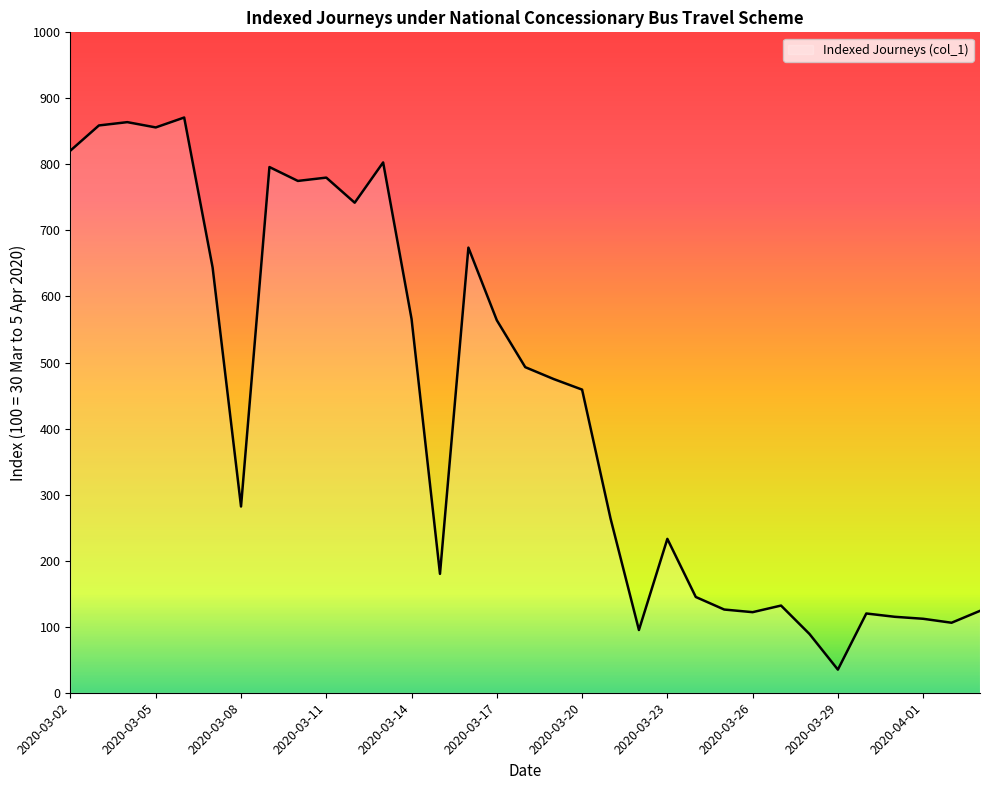

What is the maximum value shown in the chart?

871